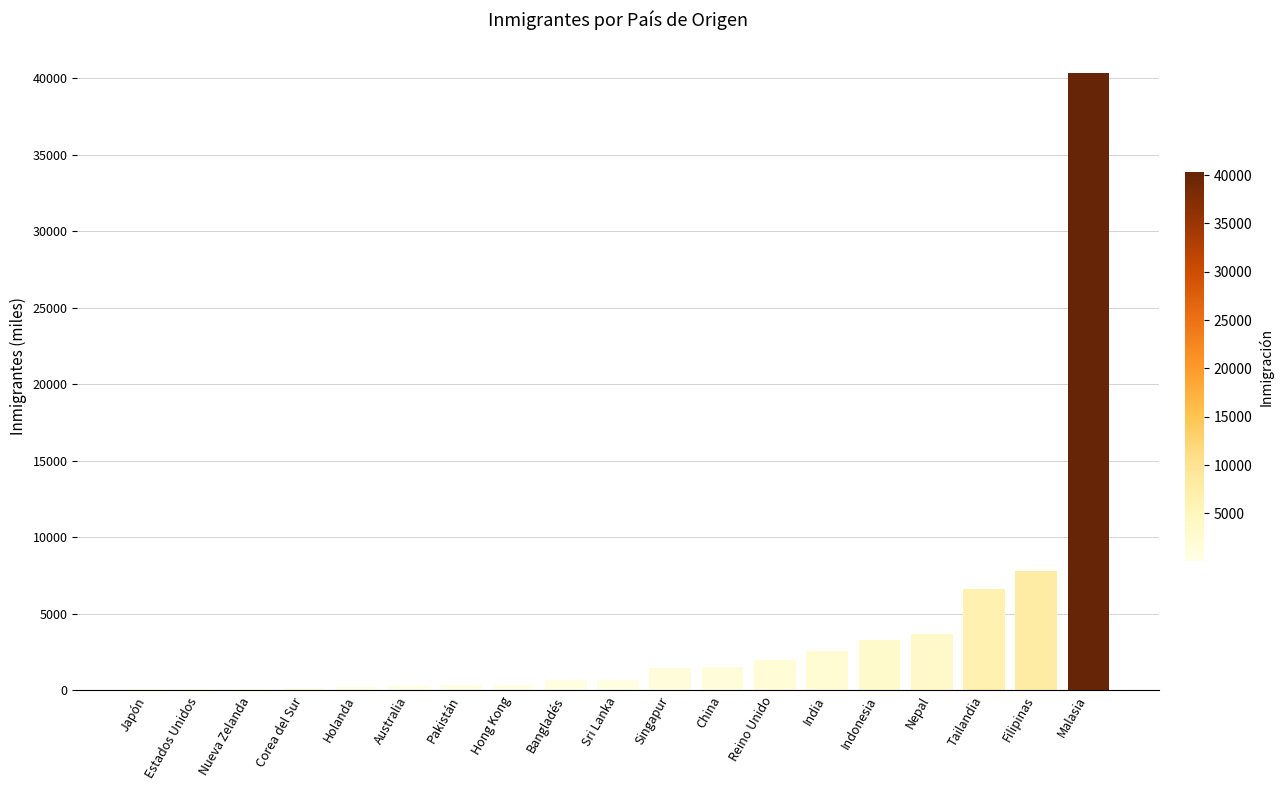

What is the sum of all values?

72400